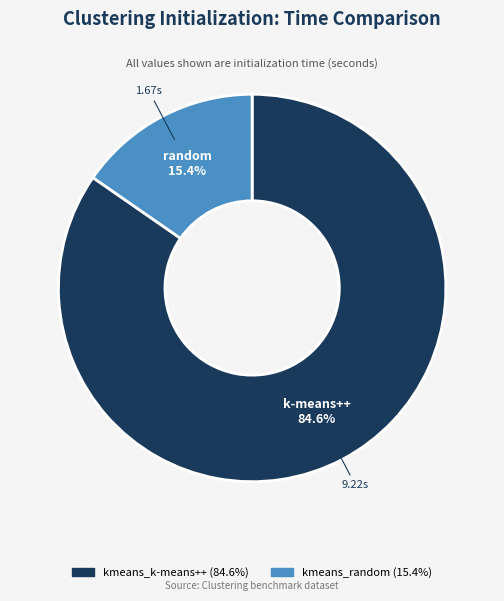

The kmeans_k-means++ slice represents 93% of the pie. True or false?

False